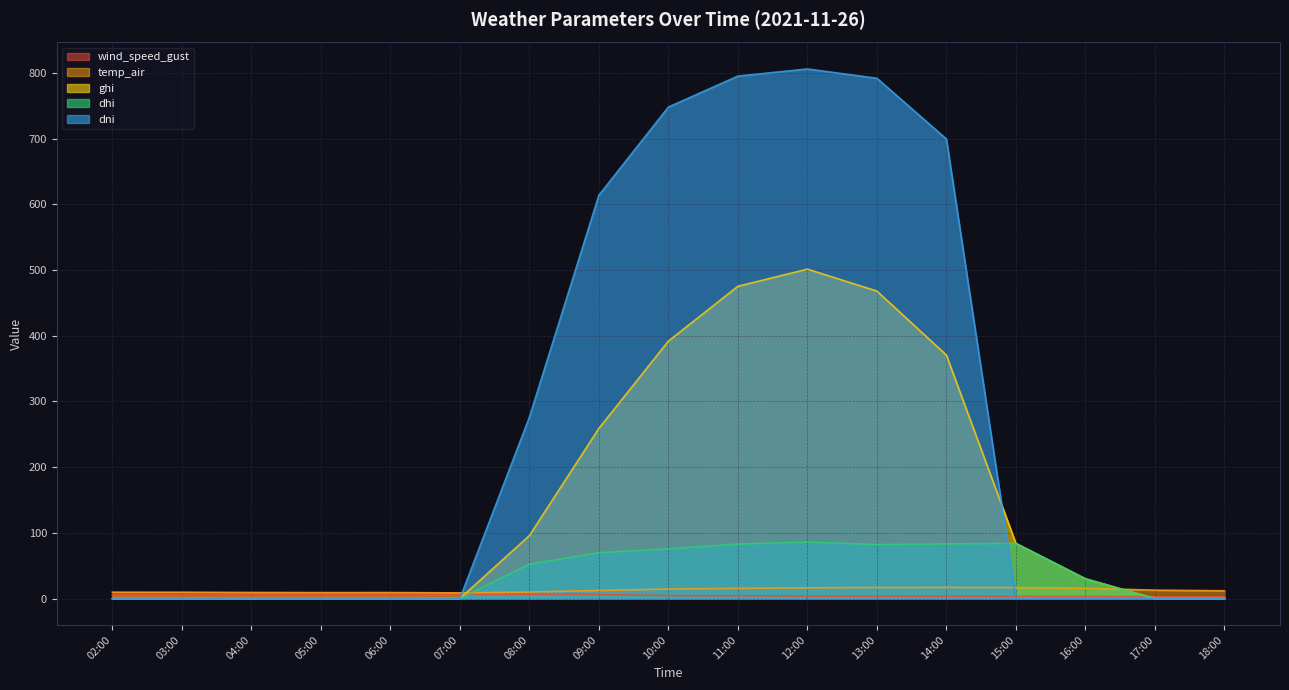

Where does the ghi series first go above 30?

08:00